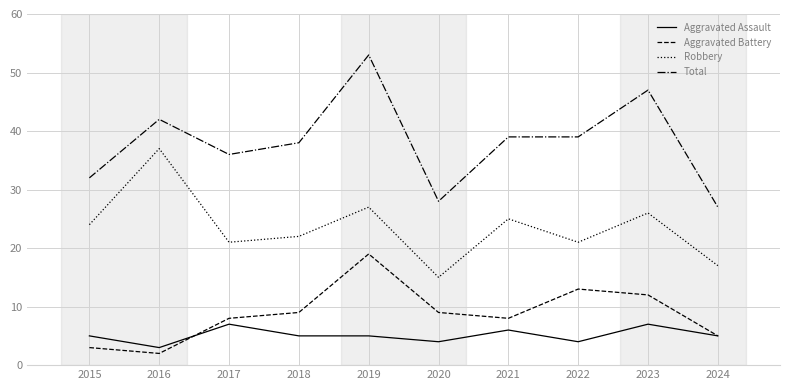

True or false: Robbery and Aggravated Assault cross at least once.

False